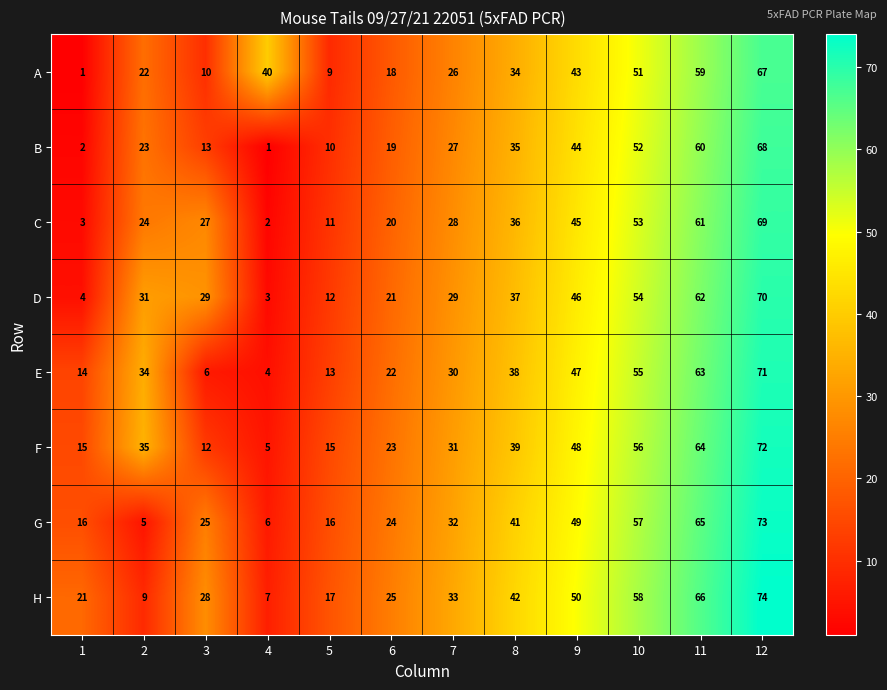

Which series has the largest range (max minus min)?

G